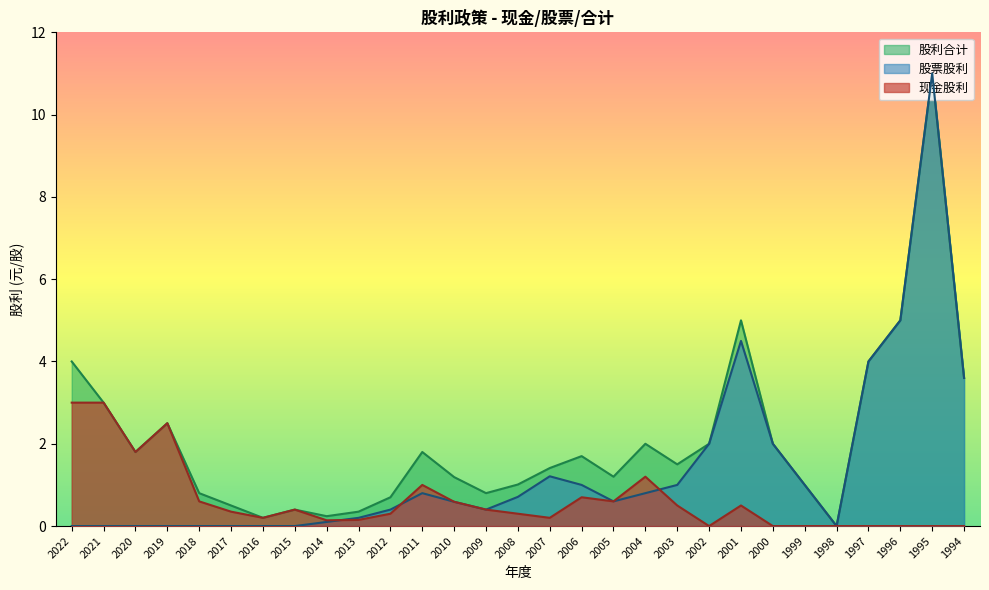

Is it true that 现金股利 equals 0.2 at 2007?

True